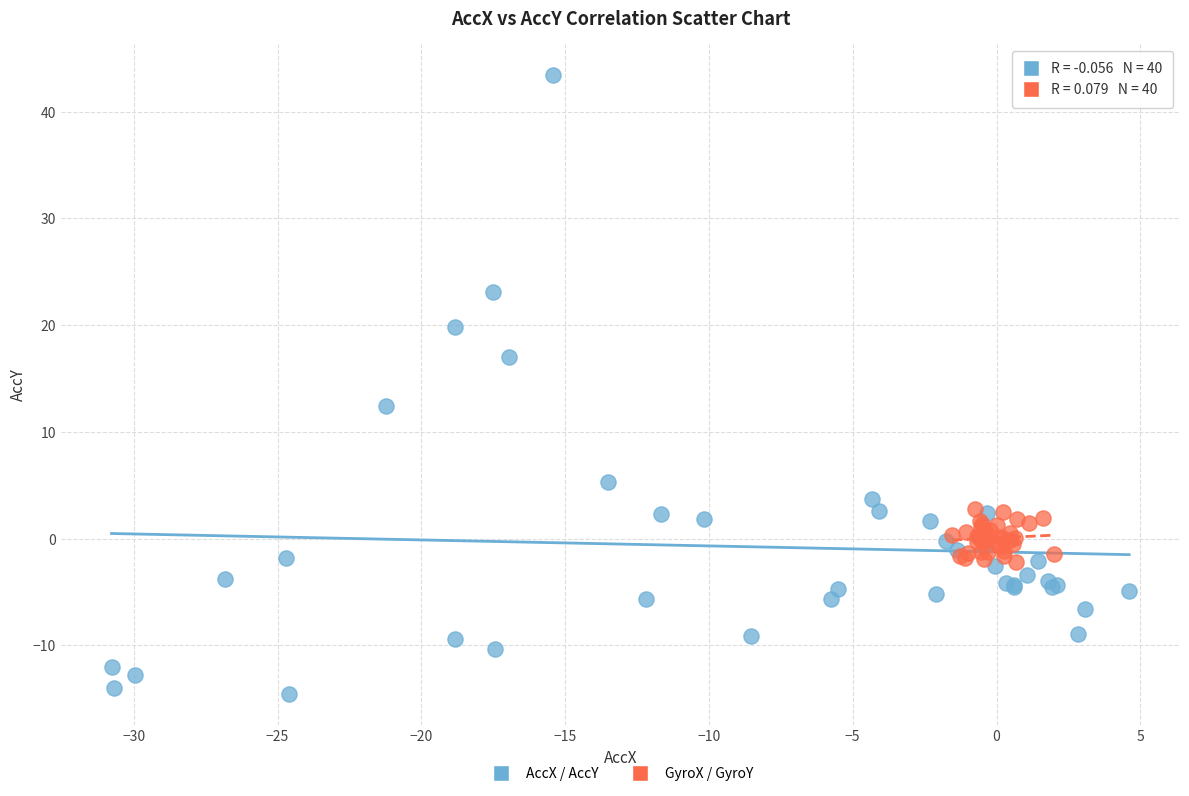

Which series contains the highest Y value?

AccX / AccY